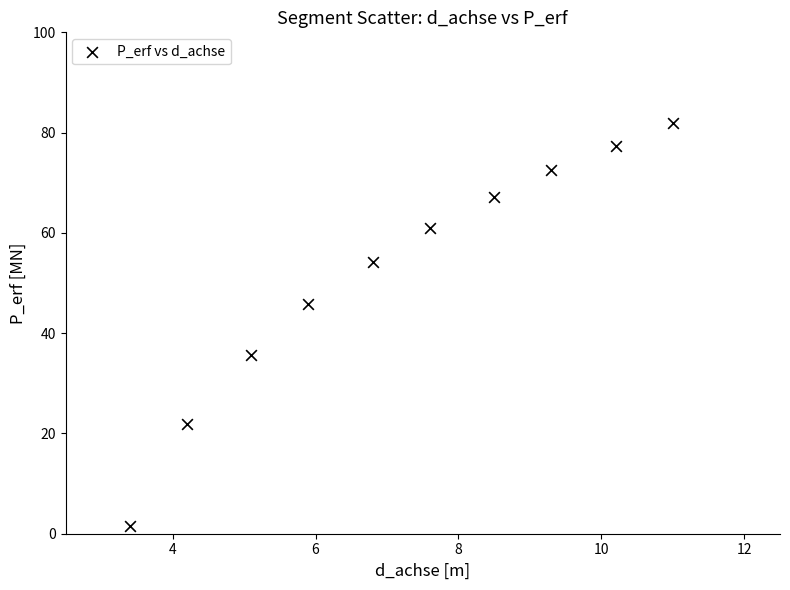

What is the range of X values (max minus min)?

7.6